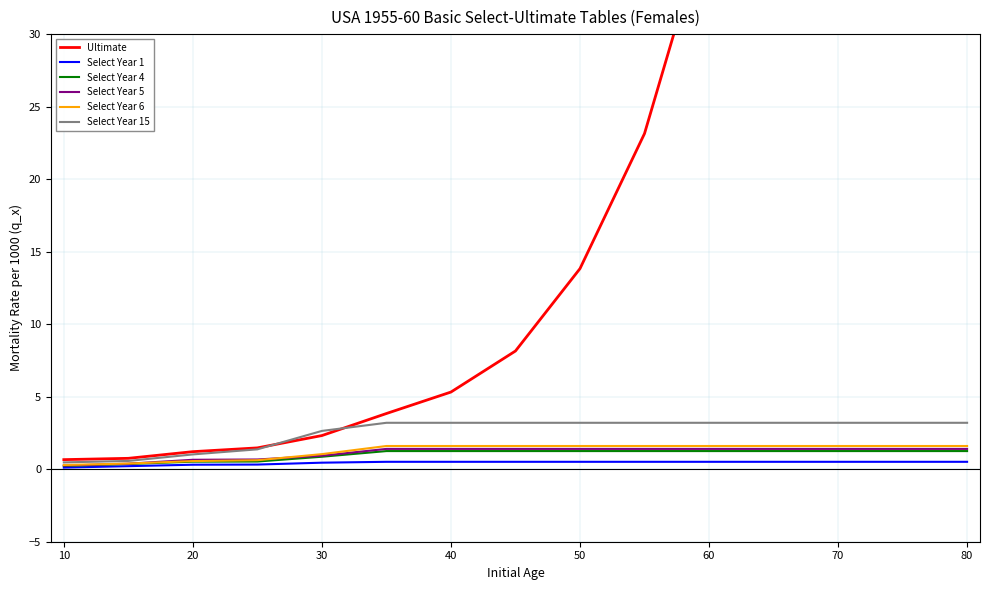

The Select Year 6 series shows 0.3 at 10. True or false?

True